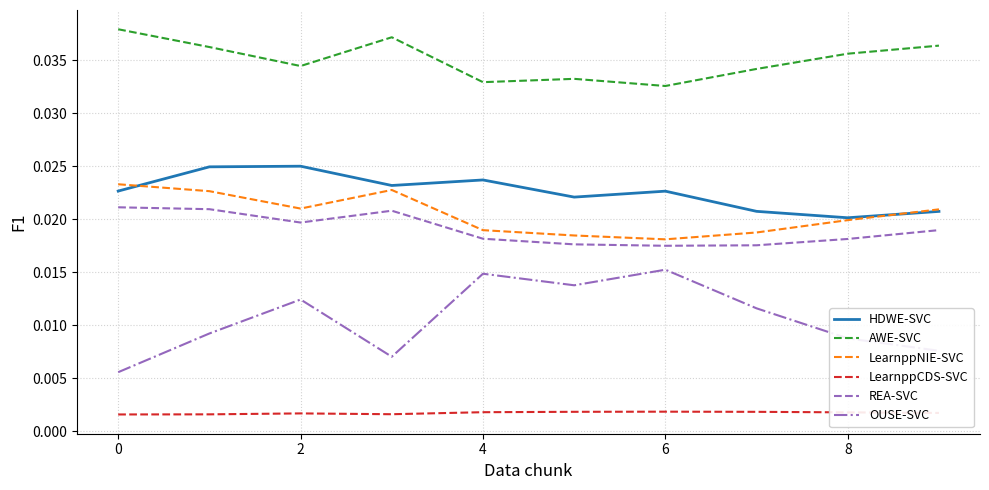

True or false: OUSE-SVC and REA-SVC cross at least once.

False